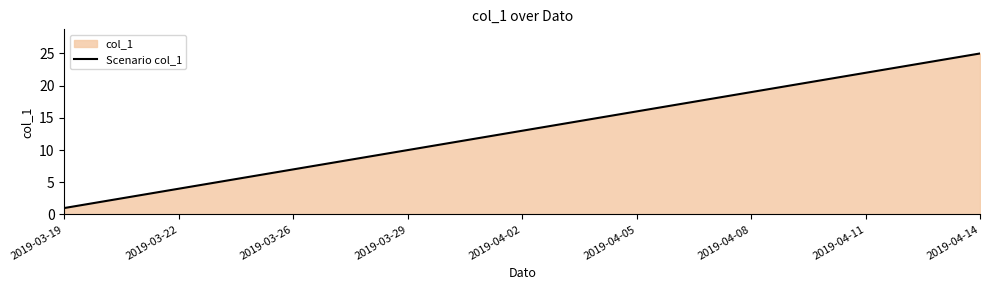

Reading left to right, list all the values displayed in this chart.

1	2	3	4	5	6	7	8	9	10	11	12	13	14	15	16	17	18	19	20	21	22	23	24	25